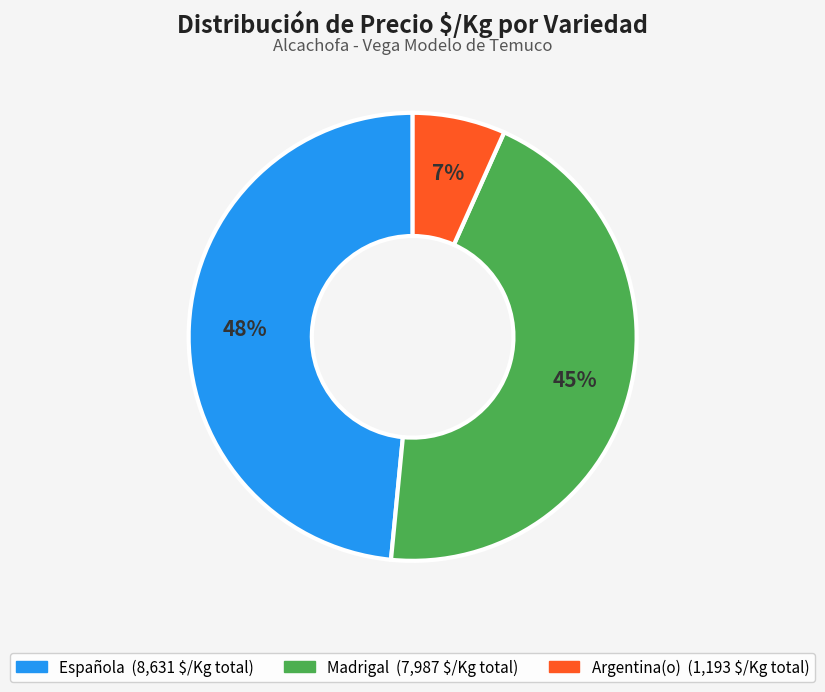

Is it true that Española is 38% of the pie?

False